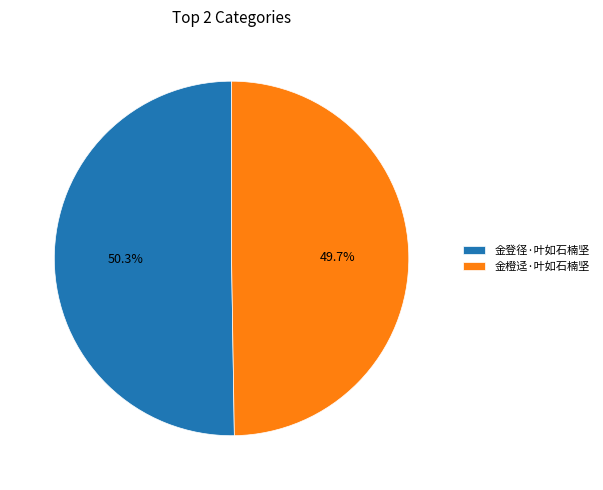

Which slice represents more than half of the pie?

金登径·叶如石楠坚